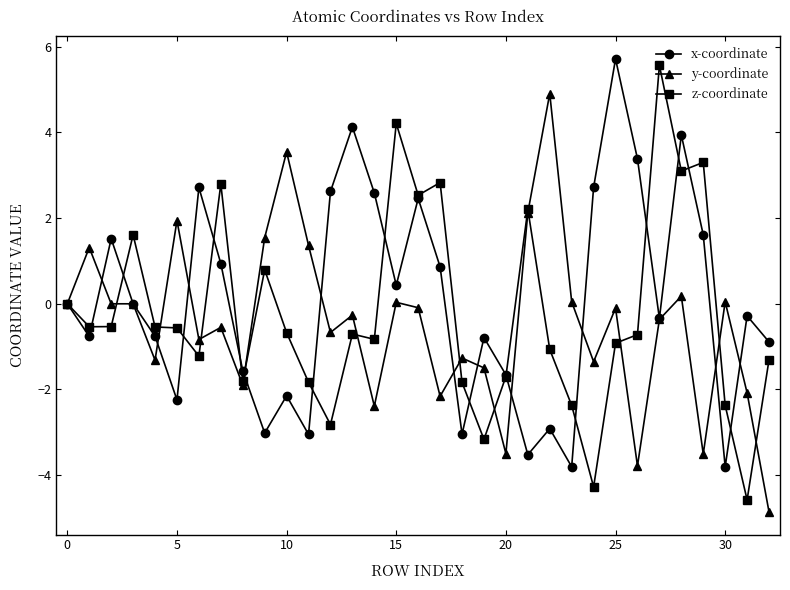

How many interior local valleys does the x-coordinate series have?

10